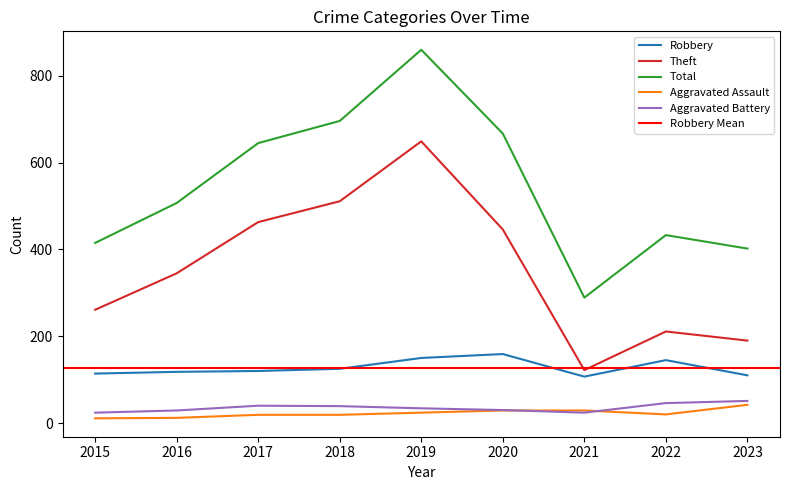

Between 2016 and 2023, which is larger?

2016